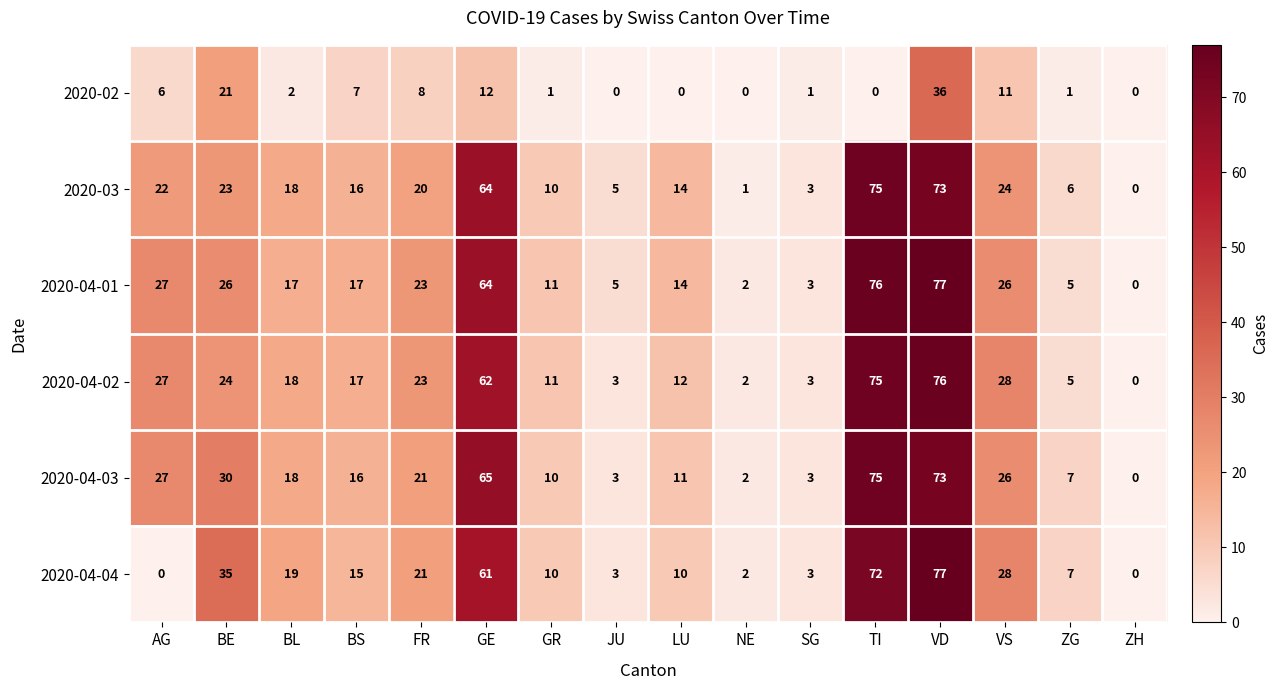

The value of 2020-04-04 at VD is 19. True or false?

False